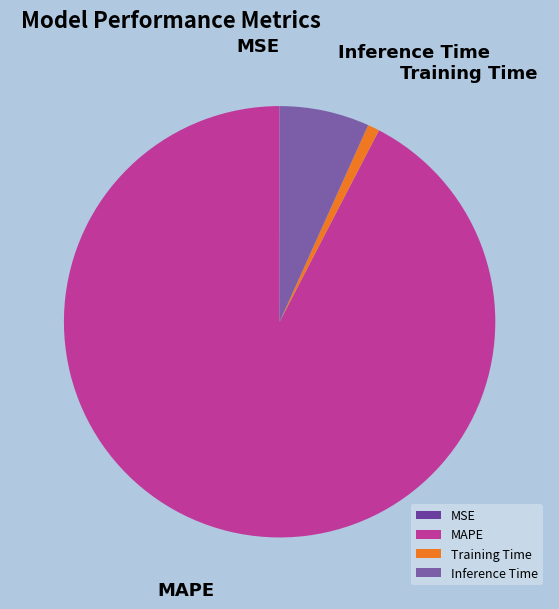

Is Inference Time the majority of the pie?

No